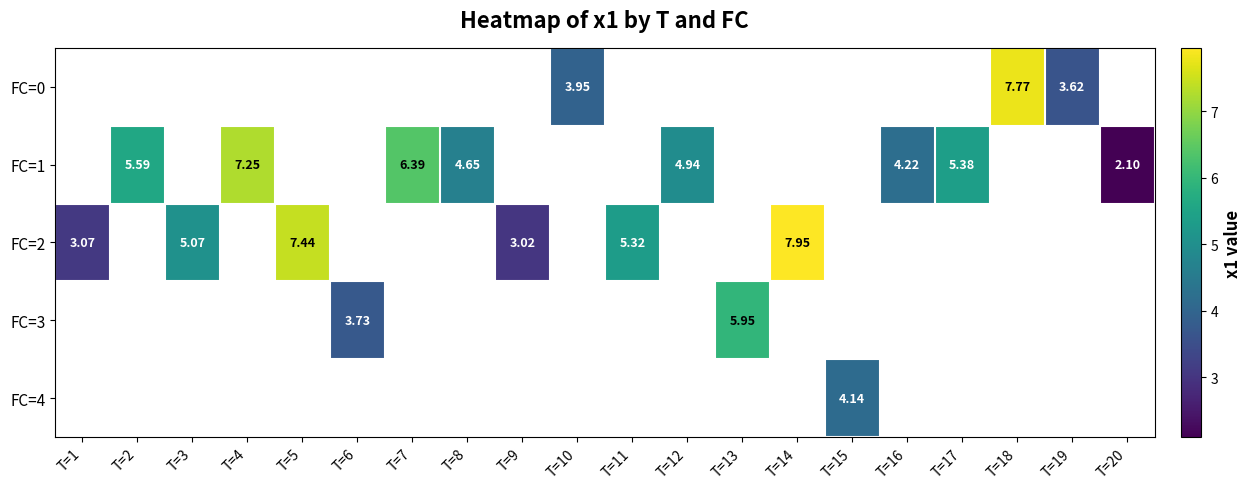

Which series has the widest spread of values?

FC=2